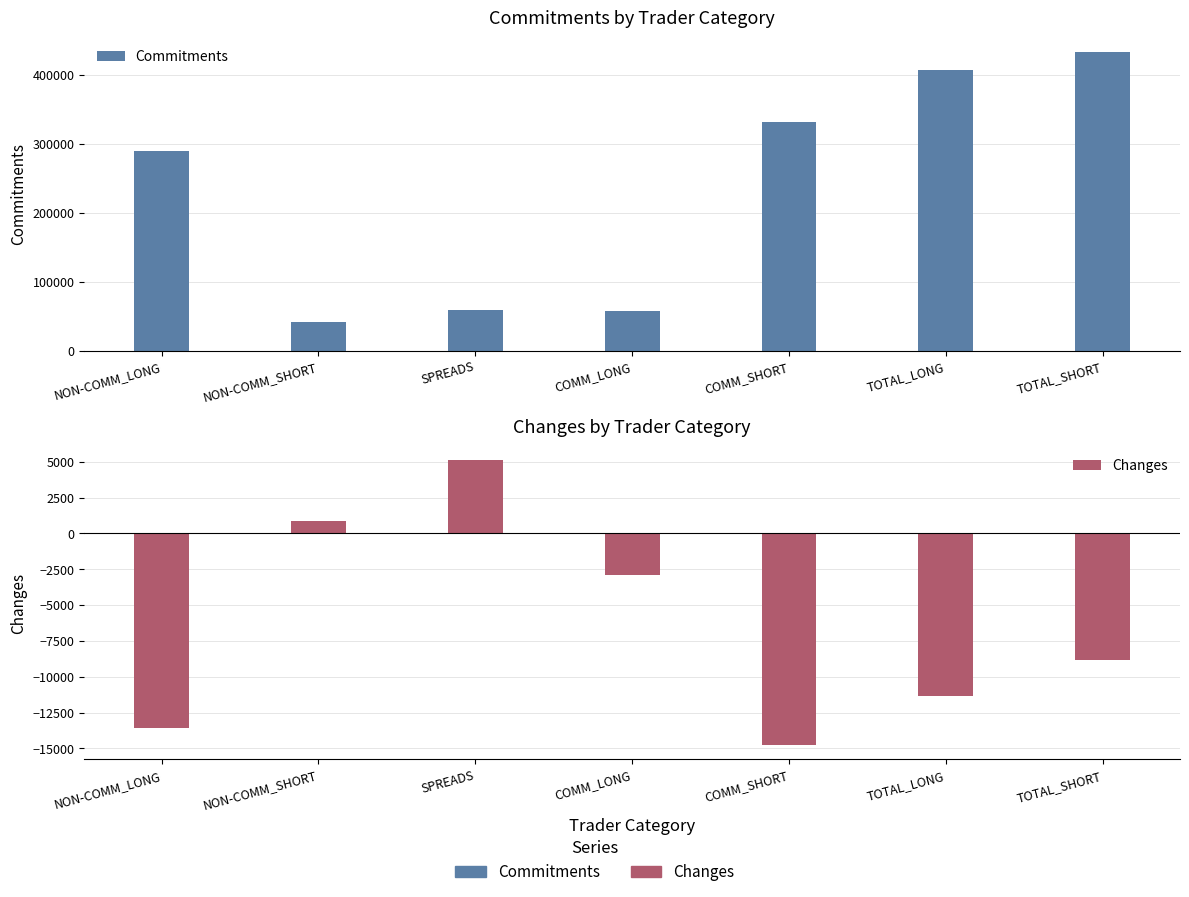

The value of Changes at TOTAL_SHORT is -4855. True or false?

False